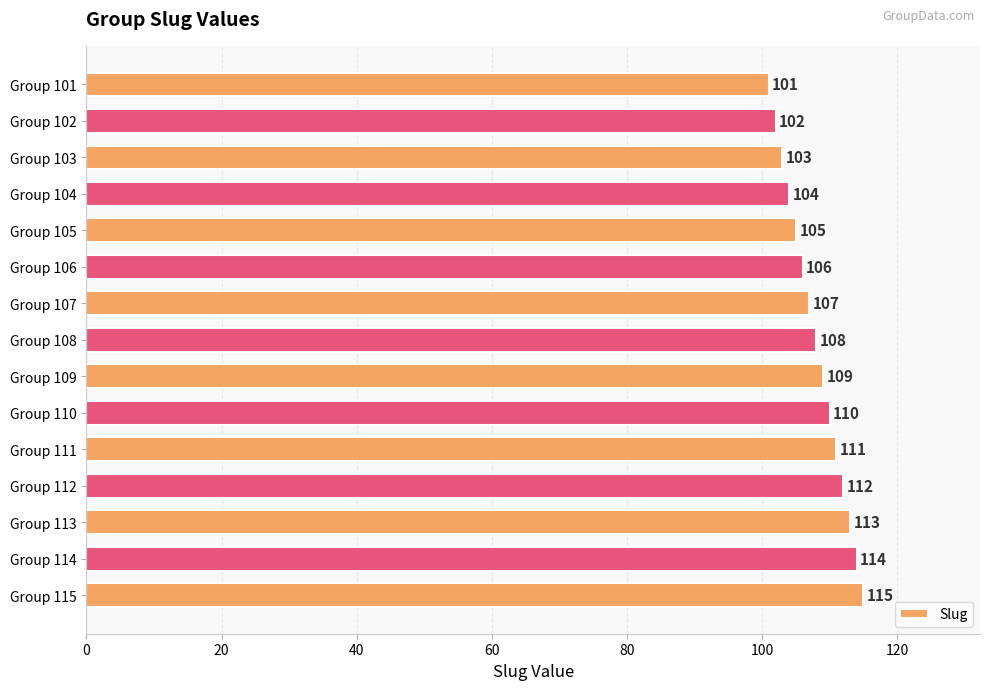

Rank the categories by value from highest to lowest.

Group 115, Group 114, Group 113, Group 112, Group 111, Group 110, Group 109, Group 108, Group 107, Group 106, Group 105, Group 104, Group 103, Group 102, Group 101